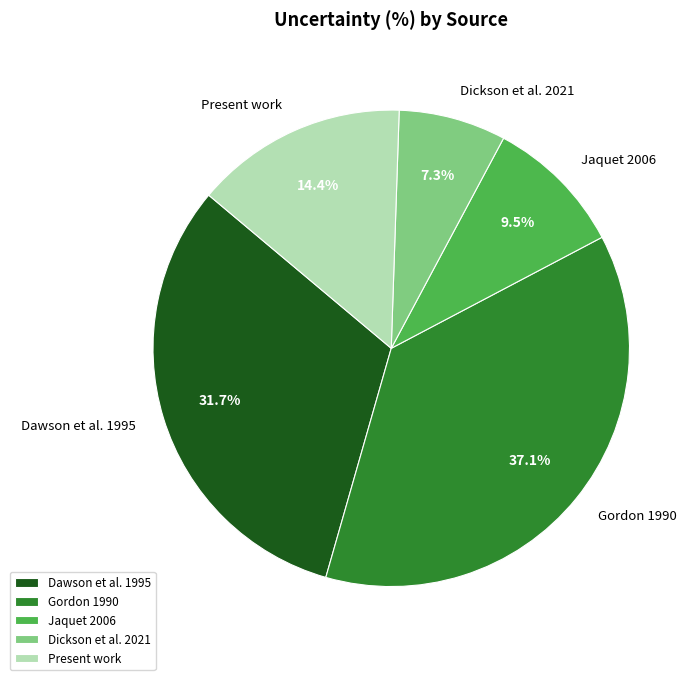

Is Gordon 1990 the majority of the pie?

No